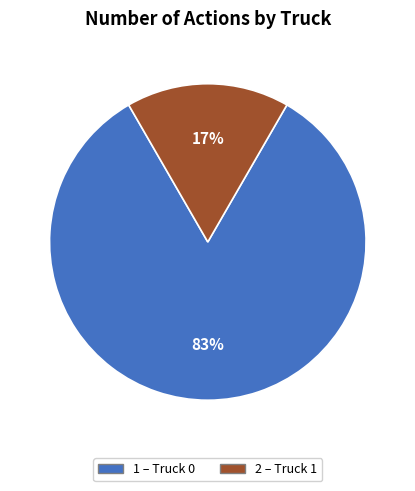

To the nearest percent, what is the average slice percentage?

50%